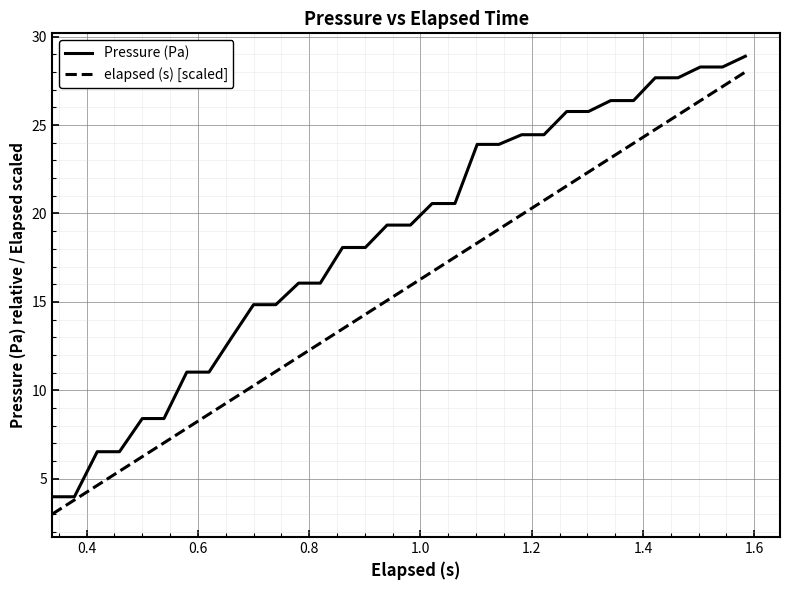

What is the sum of all Pressure (Pa) values?

592.4